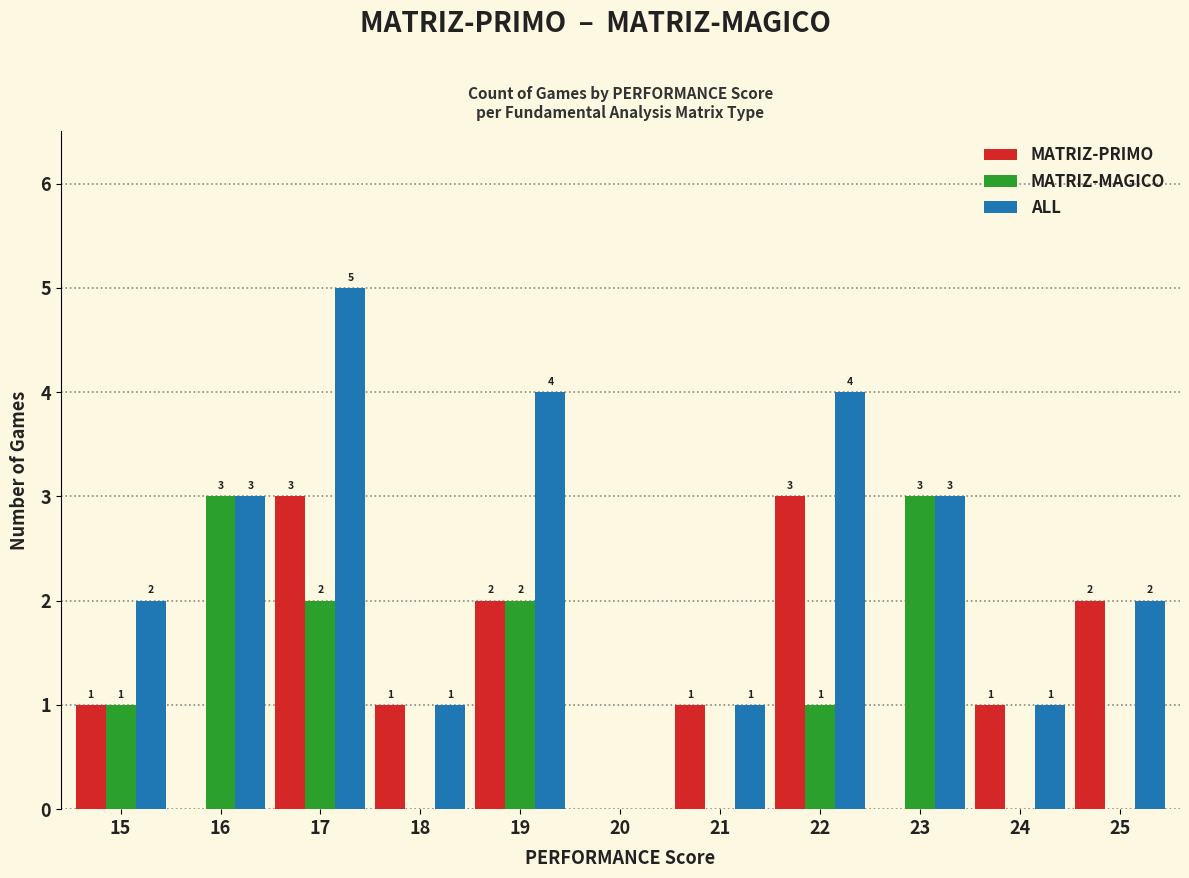

What is the sum of the MATRIZ-PRIMO values at 20 and 22?

3